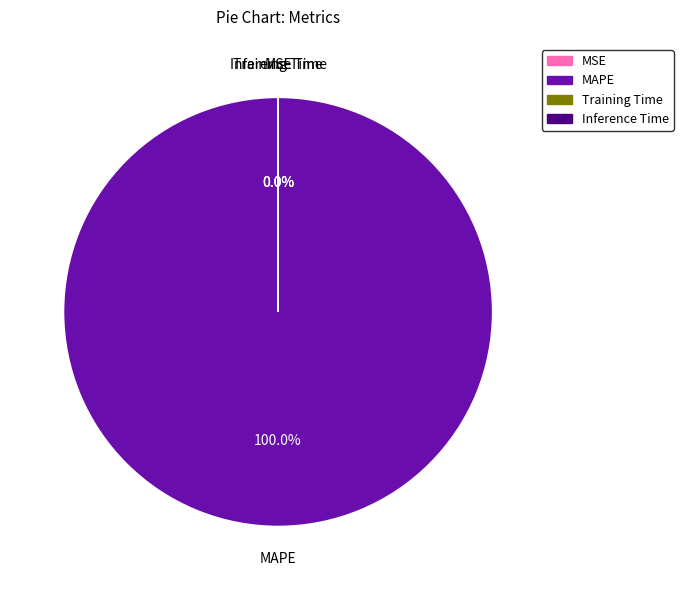

To the nearest percent, what is the average slice percentage?

25%